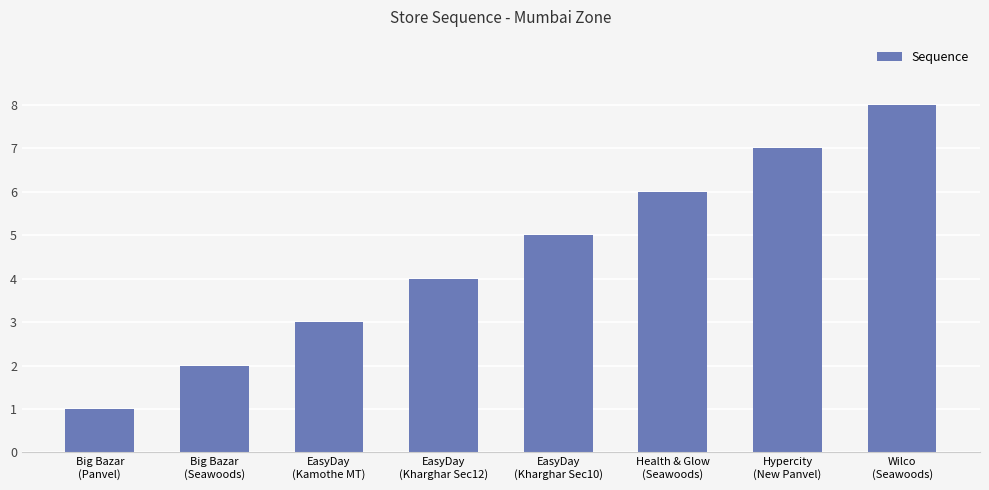

Rank the categories by value from highest to lowest.

Wilco
(Seawoods), Hypercity
(New Panvel), Health & Glow
(Seawoods), EasyDay
(Kharghar Sec10), EasyDay
(Kharghar Sec12), EasyDay
(Kamothe MT), Big Bazar
(Seawoods), Big Bazar
(Panvel)